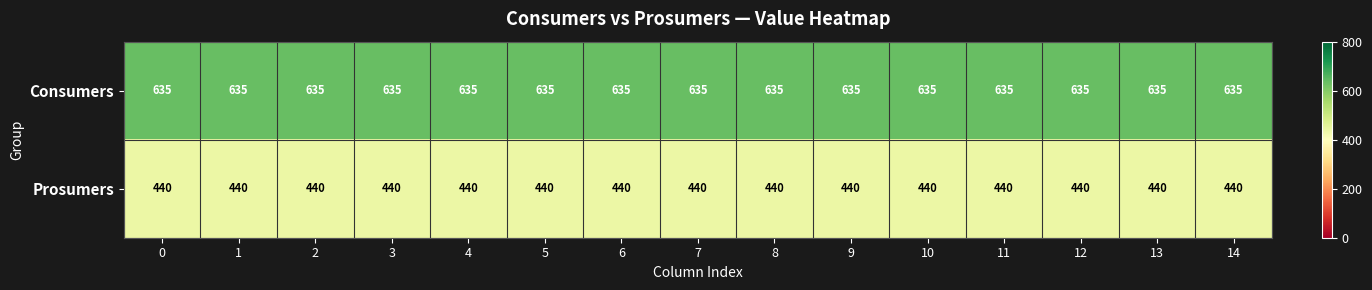

What is the difference between the highest and lowest values at 5?

195